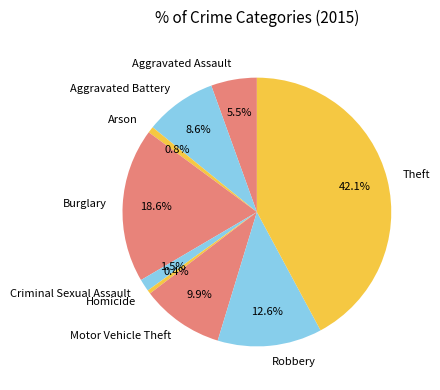

Does any single category account for the majority?

No